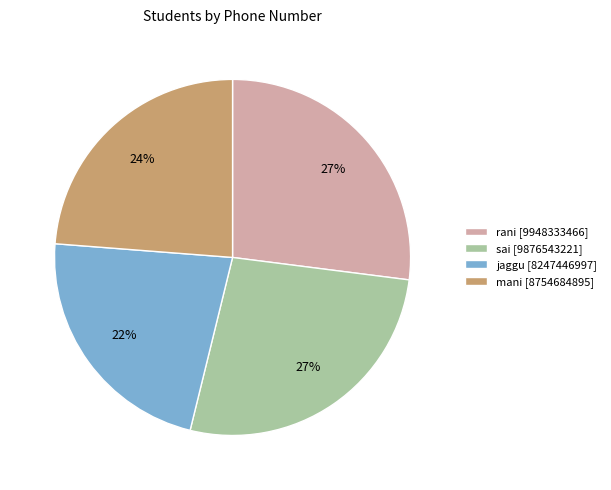

What is the ratio of the value at jaggu [8247446997] to the value at sai [9876543221]?

0.8